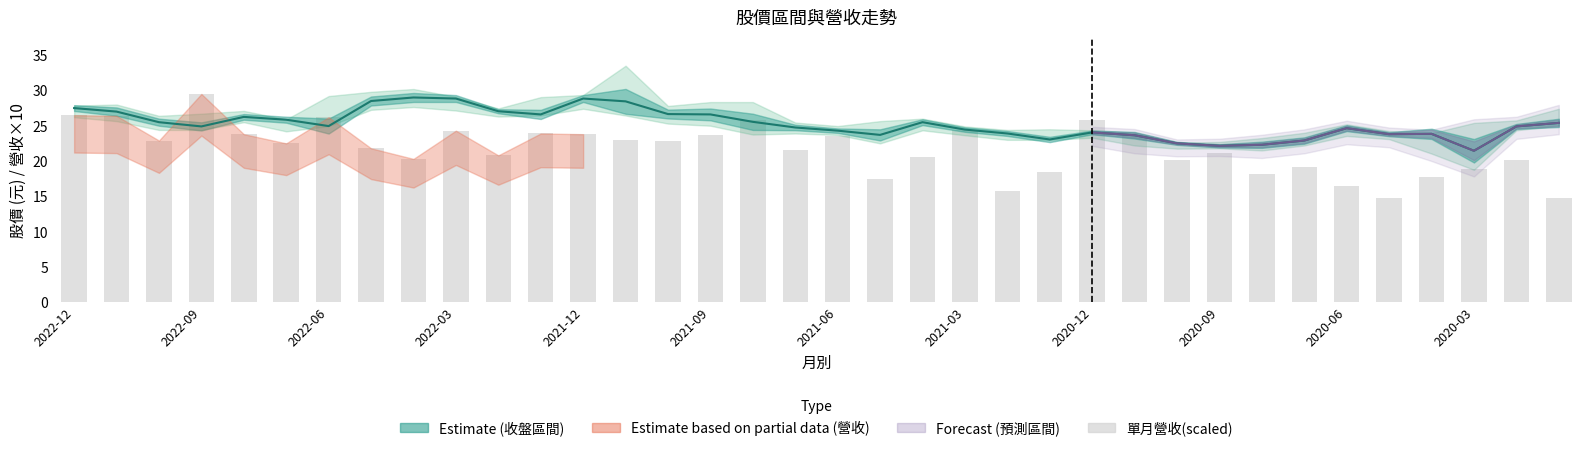

What value does the 單月營收(scaled) series have at 2021-12?

23.8